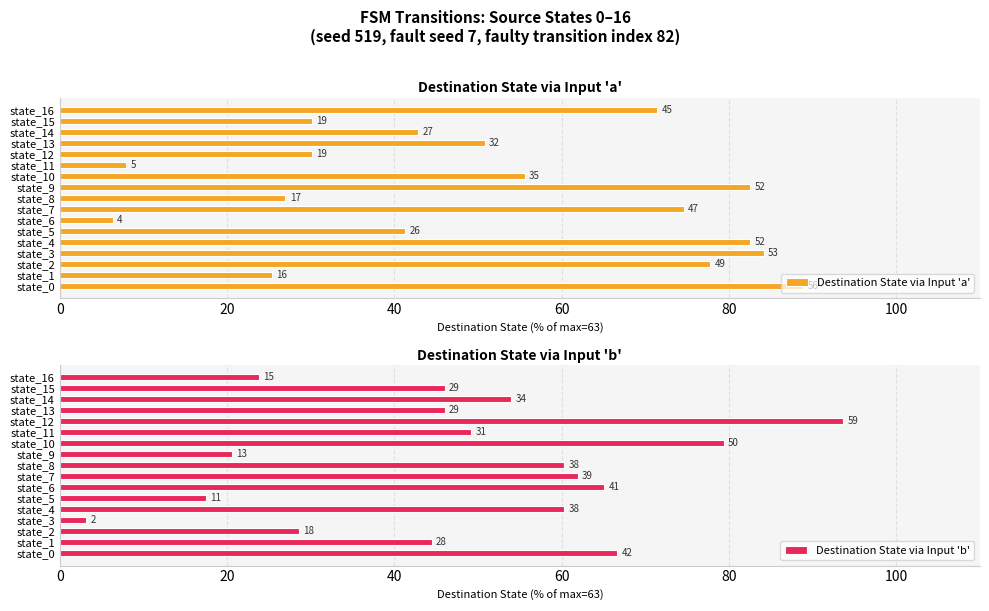

What is the sum of the Destination State via Input 'b' values at state_11 and state_13?

95.2